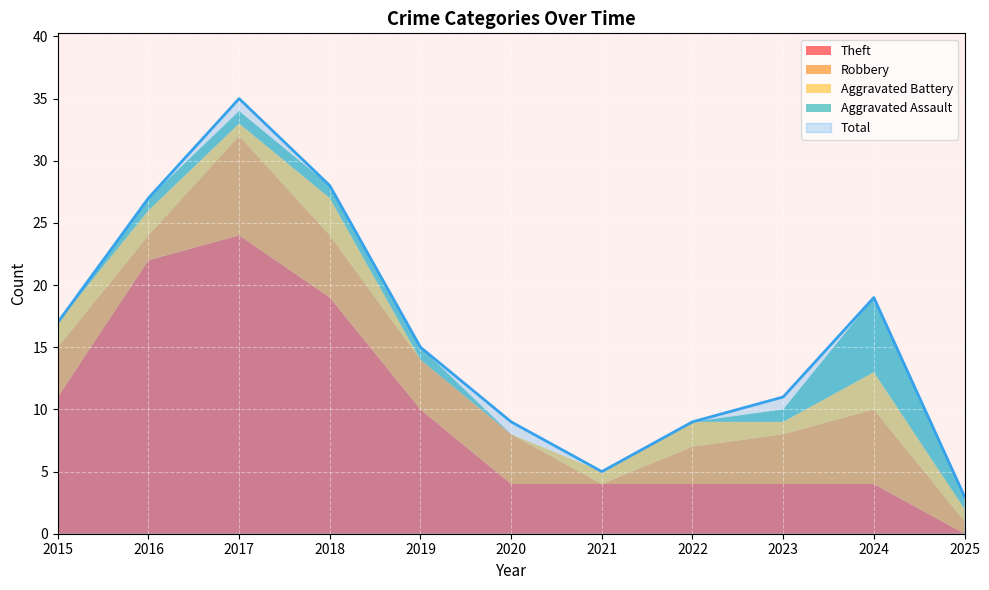

How many lines are shown in the chart?

5